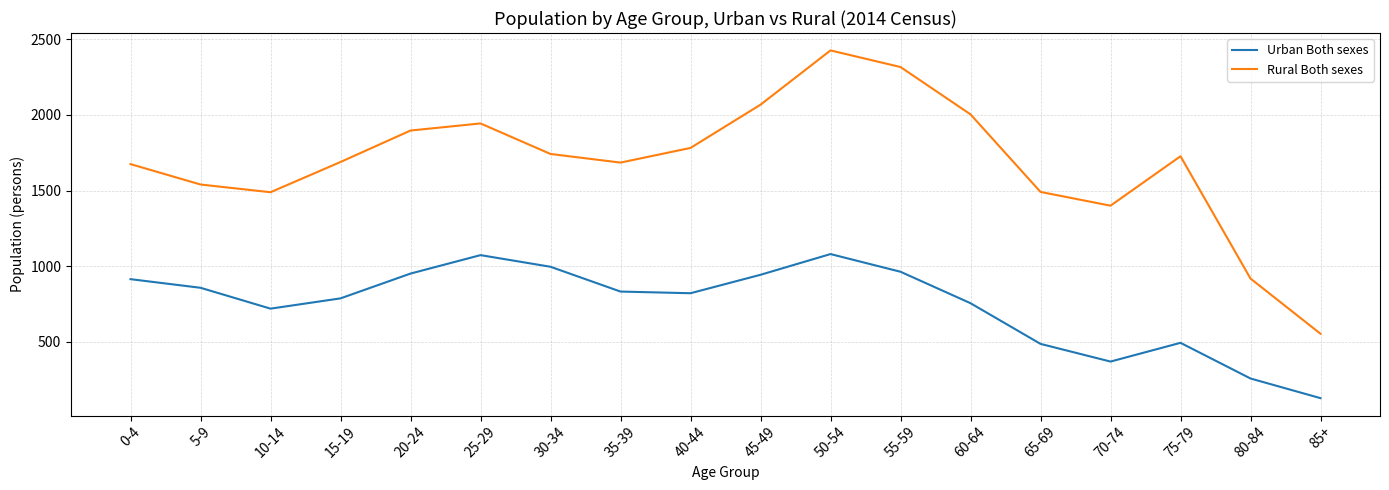

True or false: Urban Both sexes and Rural Both sexes cross at least once.

False